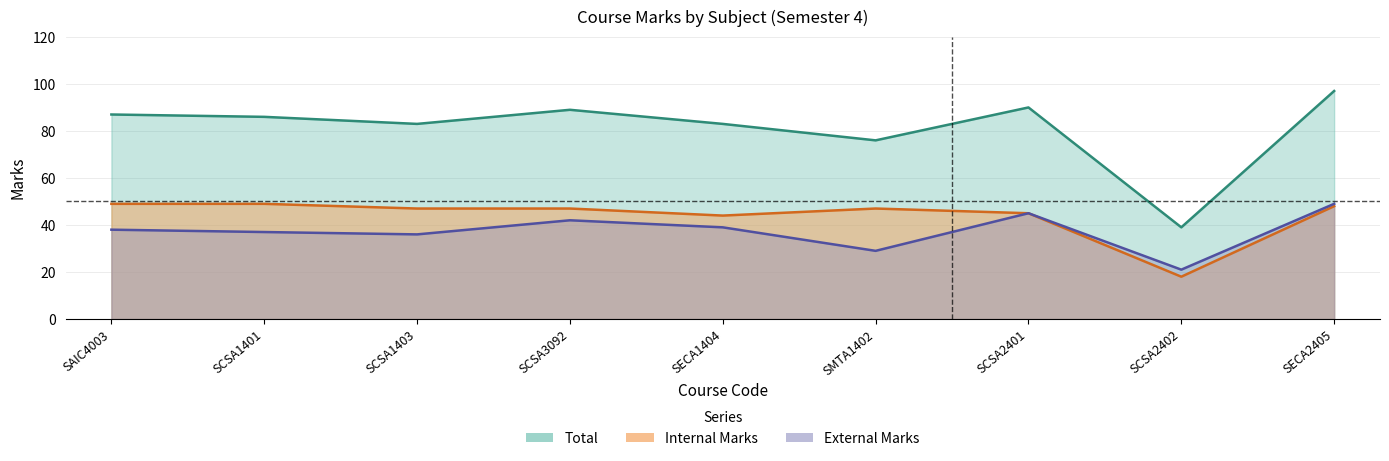

Between SCSA3092 and SECA2405, which series saw the biggest shift?

Total